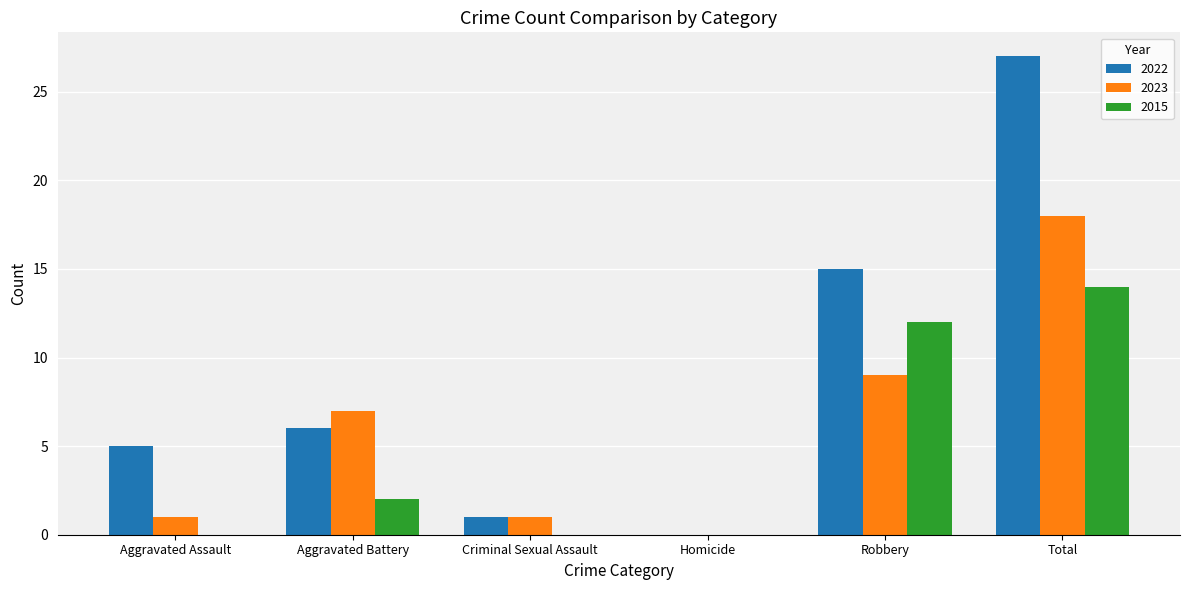

At which category is the sum across all series the highest?

Total